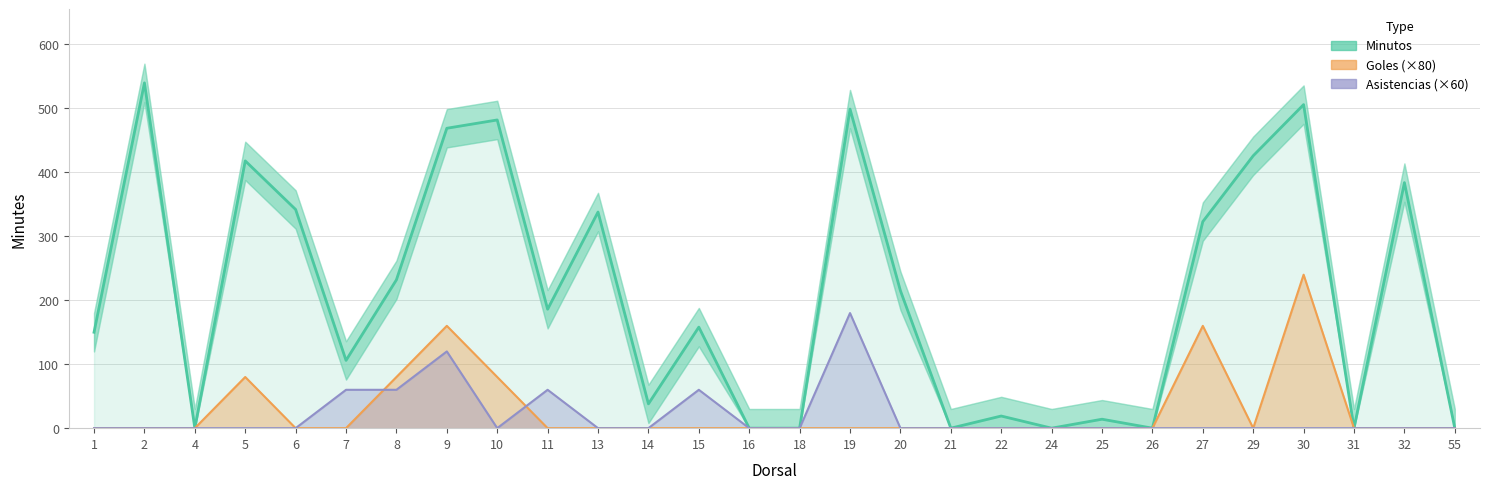

What is the sum of the values at 9 and 18?

469